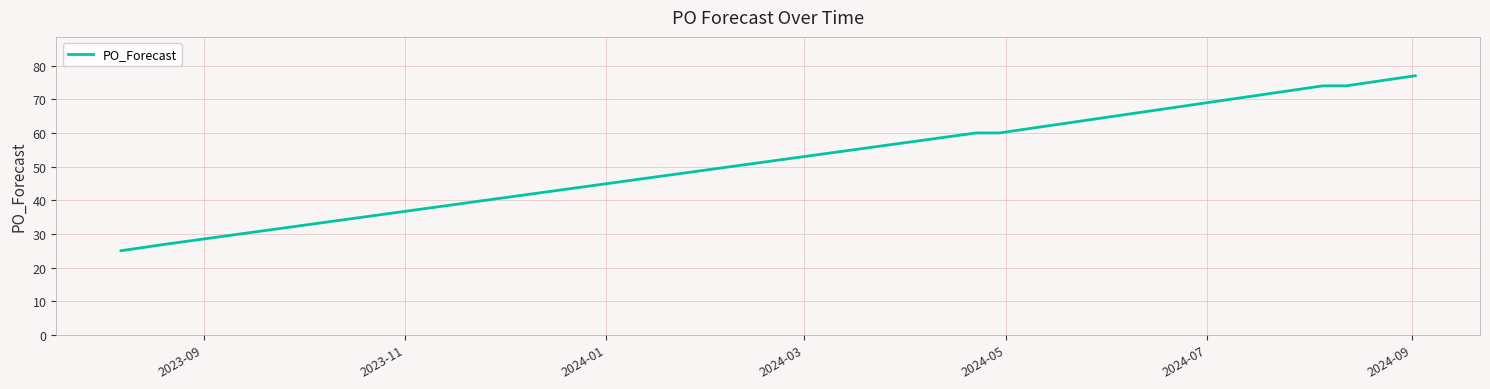

Reading left to right, extract all data points from this chart.

25	27	60	60	65	67	70	71	72	73	74	74	75	76	77